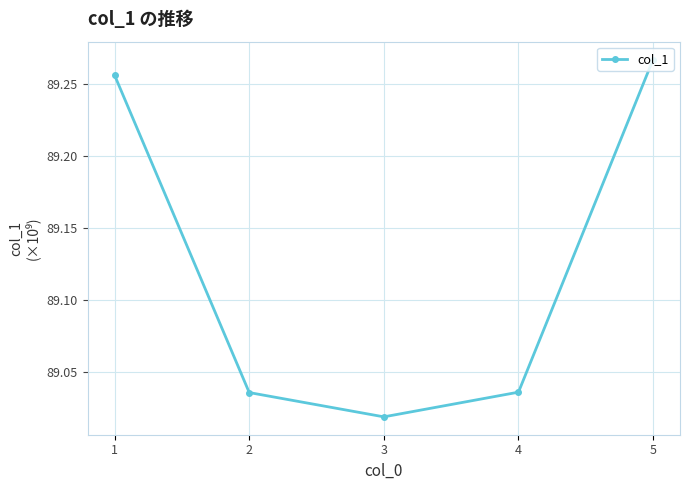

What is the sum of the values at 1 and 5?

178.5